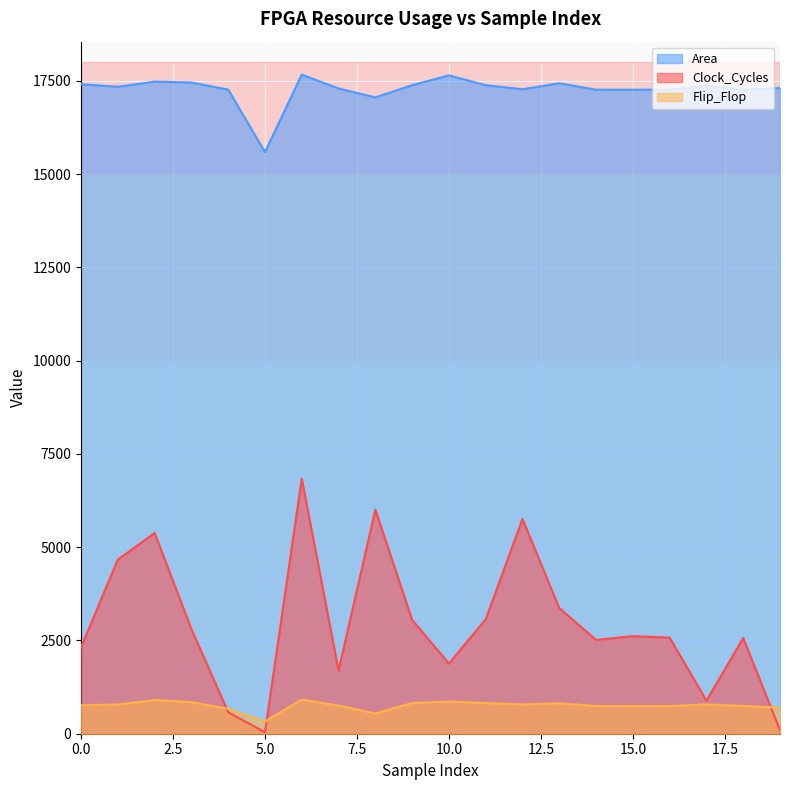

Where does the Clock_Cycles series first go above 2616?

1